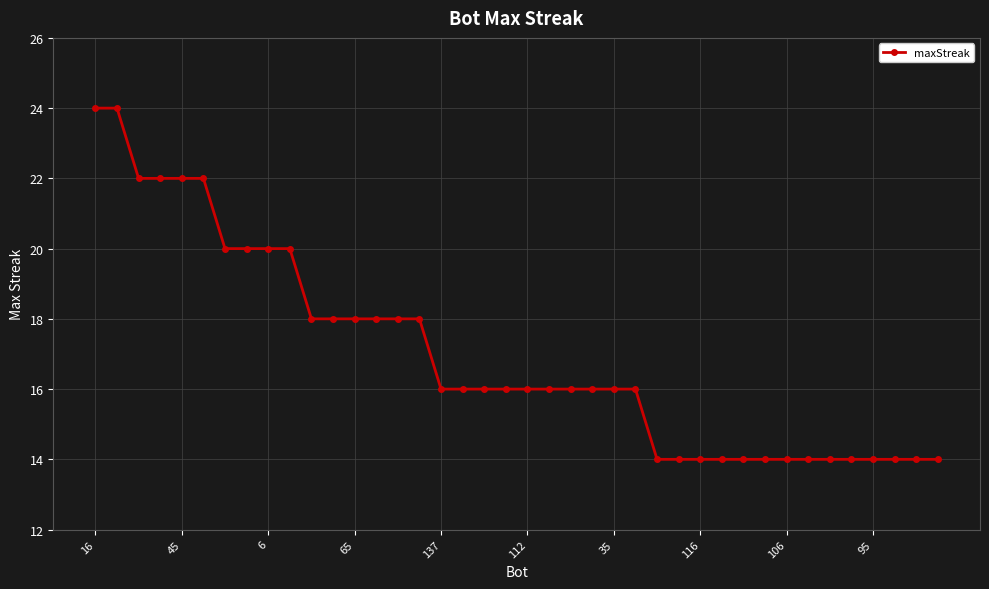

Reading left to right, what are all the values shown in this chart?

24	24	22	22	22	22	20	20	20	20	18	18	18	18	18	18	16	16	16	16	16	16	16	16	16	16	14	14	14	14	14	14	14	14	14	14	14	14	14	14